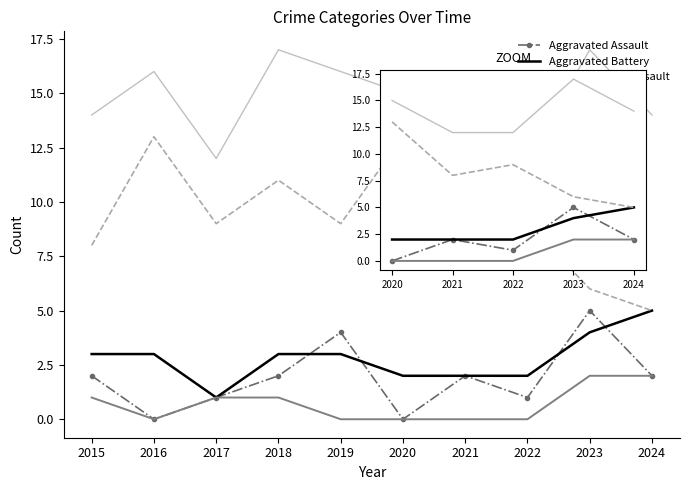

At which label does Robbery first exceed 8?

2020